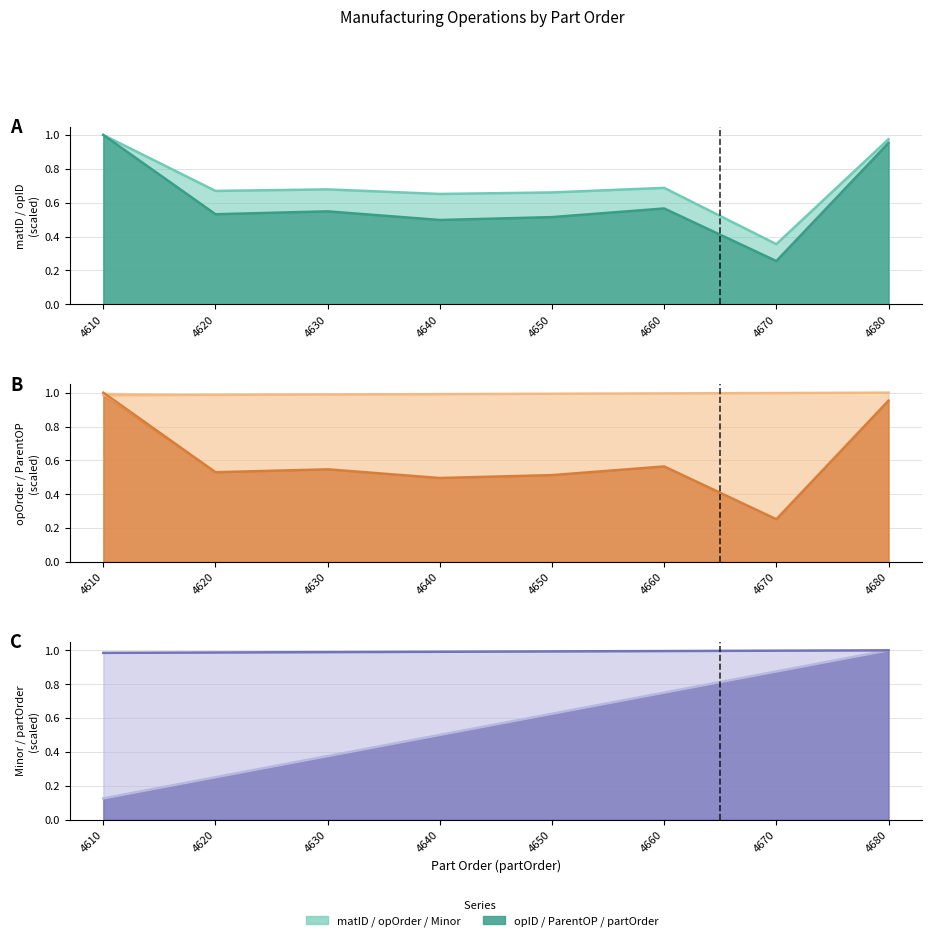

What is the sum of the matID values at 4610 and 4650?

1.7